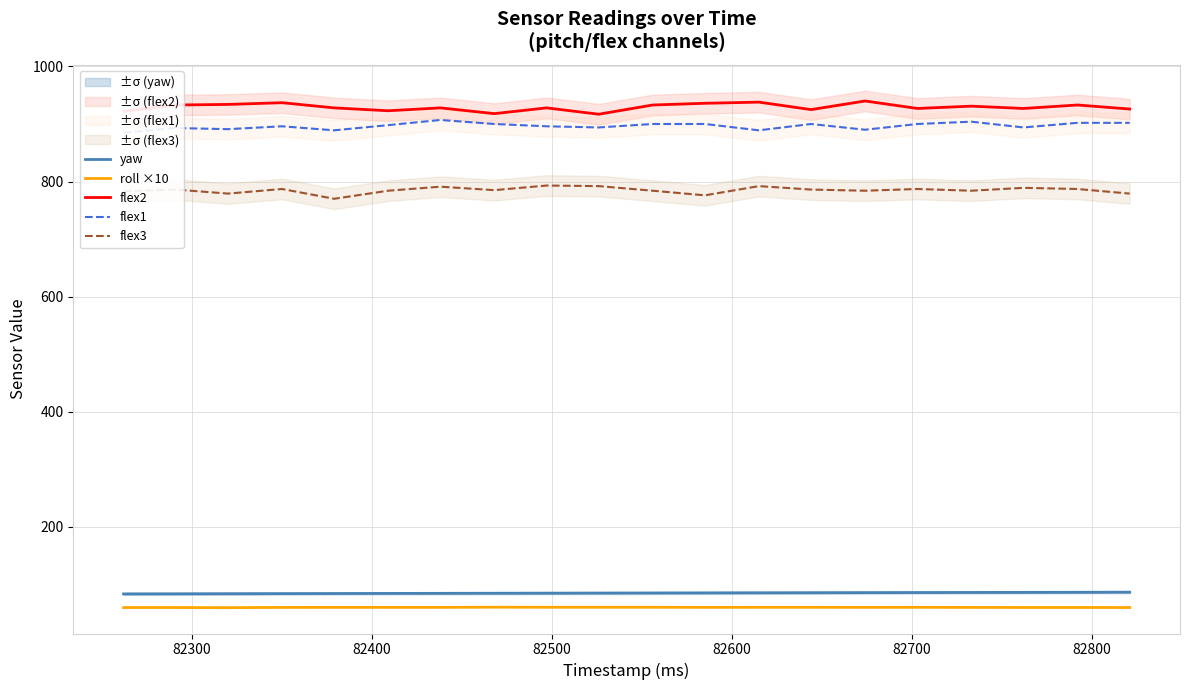

What is the minimum value for flex2?

917.0